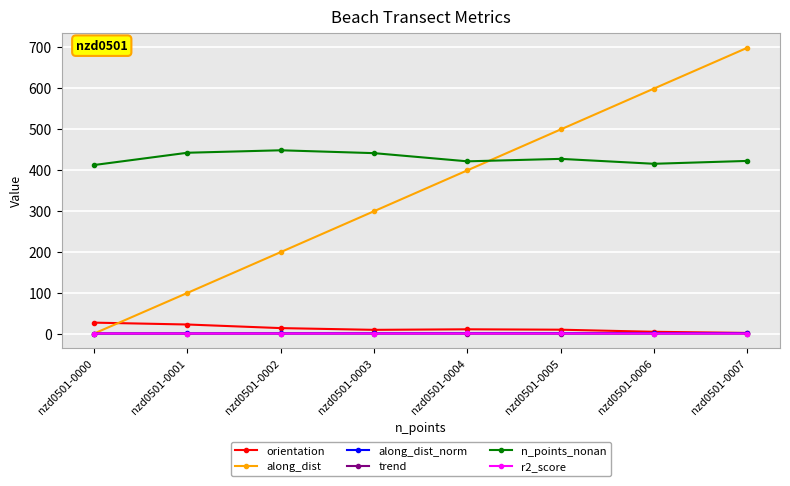

Between nzd0501-0001 and nzd0501-0002, which series saw the biggest shift?

along_dist